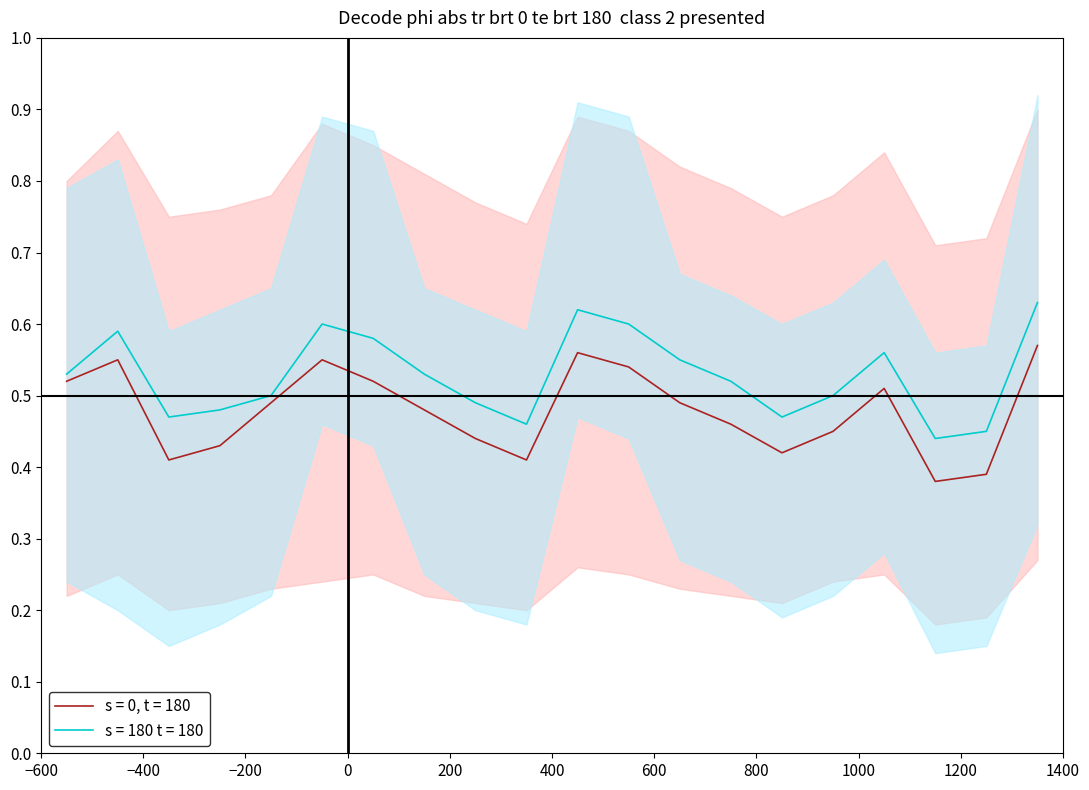

What is the greatest value displayed?

0.6